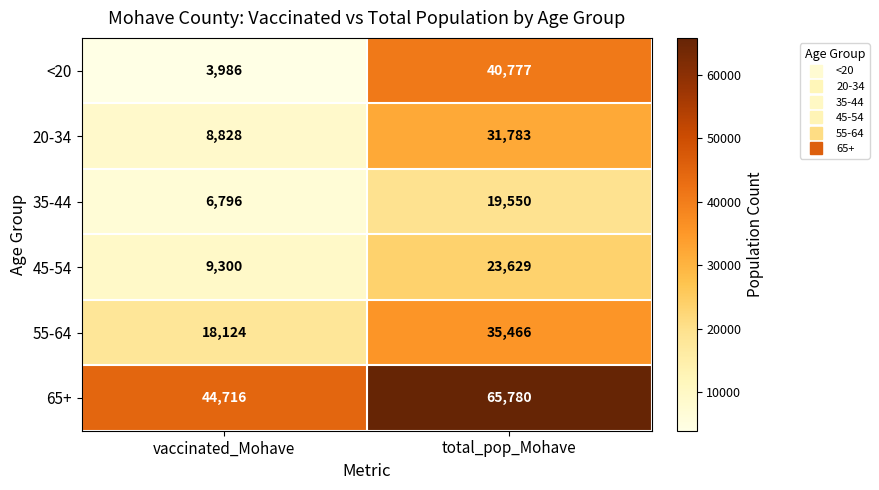

How many distinct data groups are displayed?

6